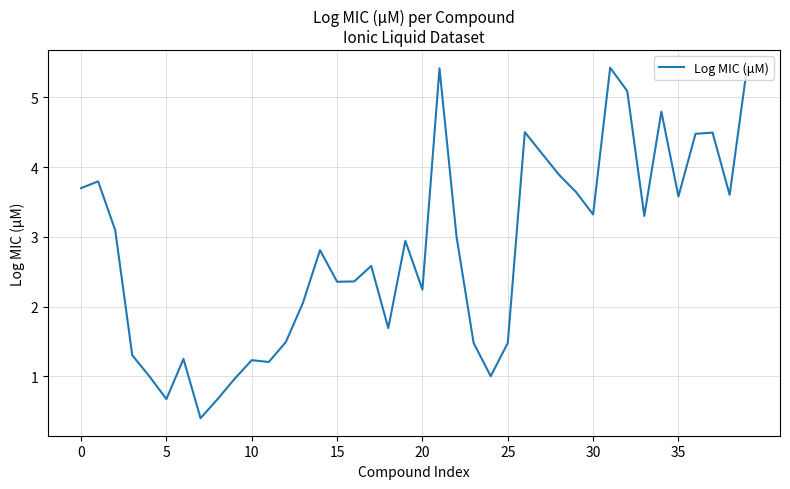

What is the greatest value displayed?

5.4